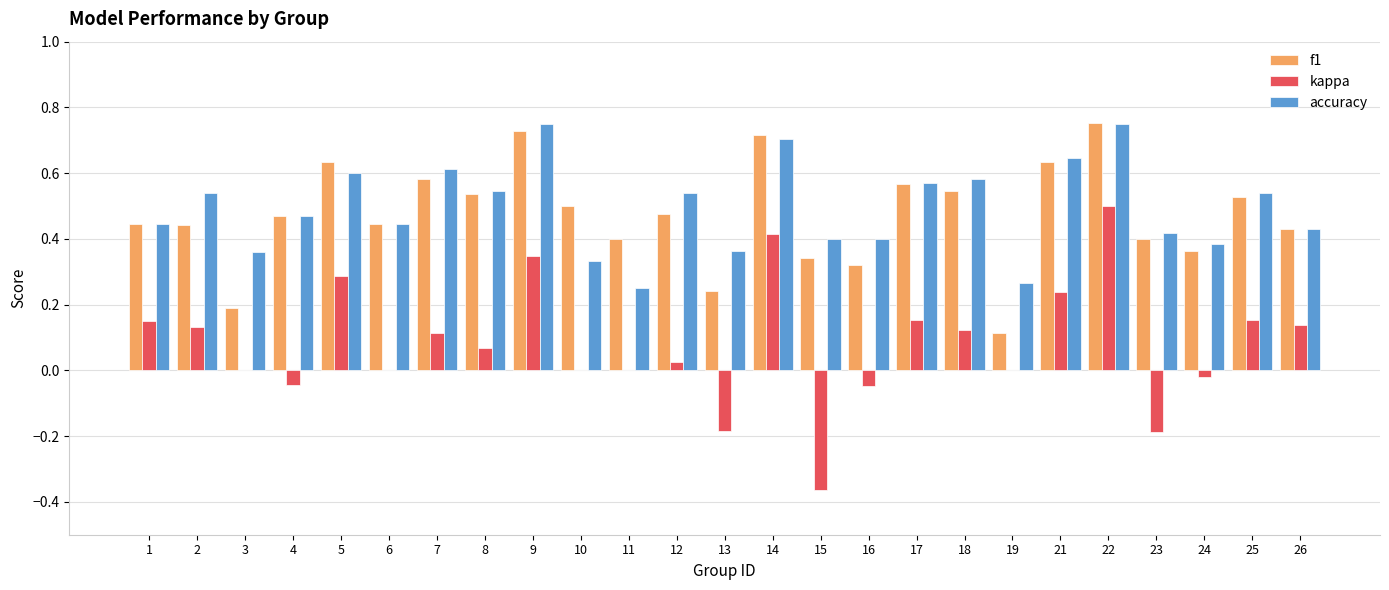

At which label does kappa reach its peak?

22